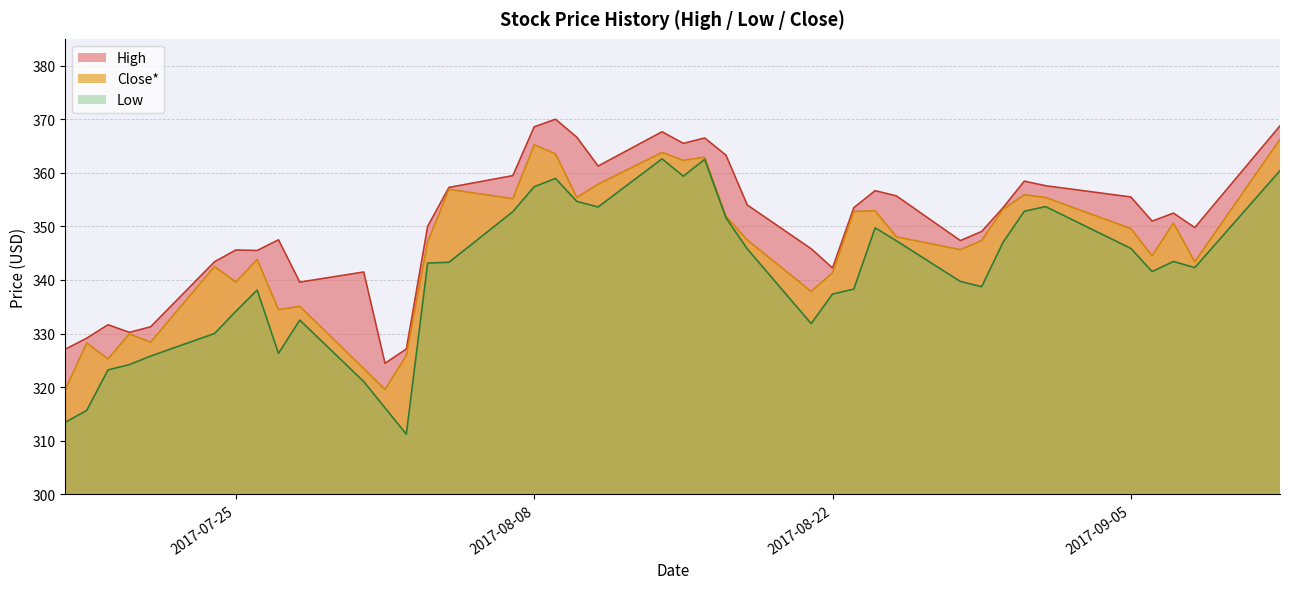

At which category does Low reach its first local peak?

2017-07-26